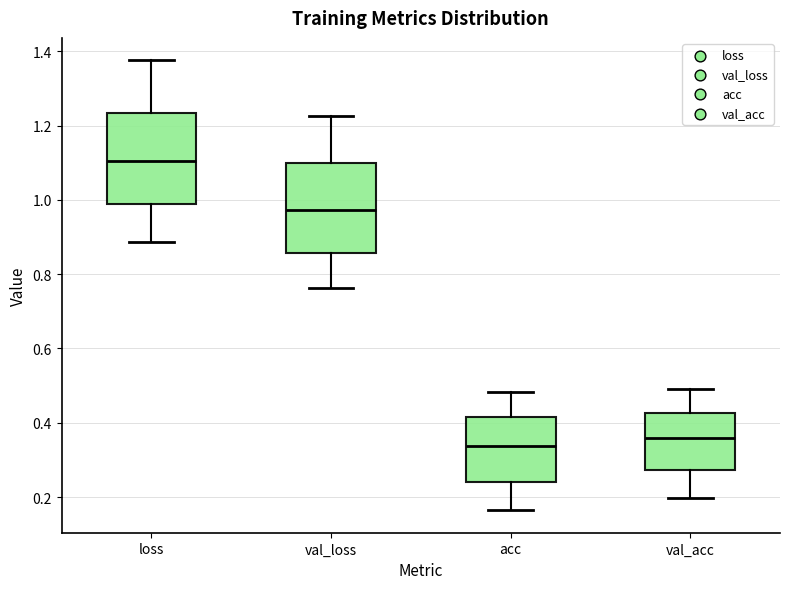

Reading left to right, read every box against the y-axis: the position of its median line, the range the box covers, and the ends of its whiskers. The values are not printed on the chart, so give them approximately, as read against the axis.

loss: median 1.10, box 0.98 to 1.24, whiskers 0.88 to 1.38
val_loss: median 0.98, box 0.86 to 1.10, whiskers 0.76 to 1.22
acc: median 0.34, box 0.24 to 0.42, whiskers 0.16 to 0.48
val_acc: median 0.36, box 0.28 to 0.42, whiskers 0.20 to 0.50